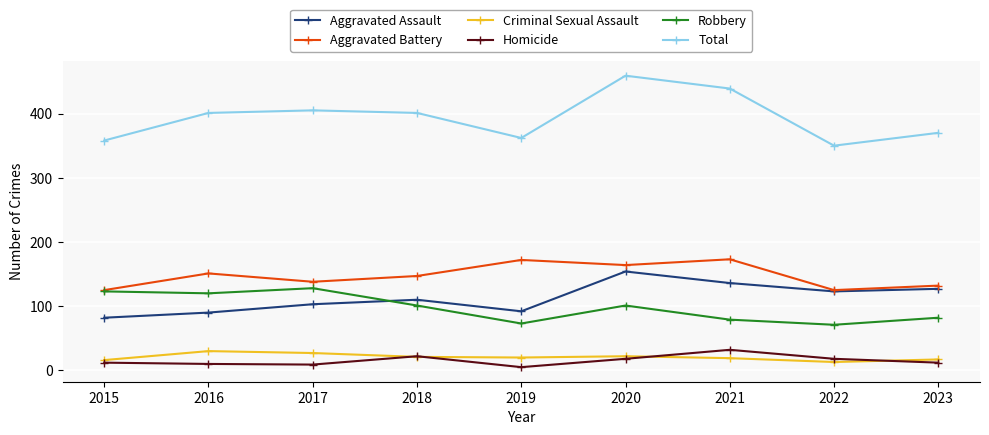

How many distinct data groups are displayed?

6